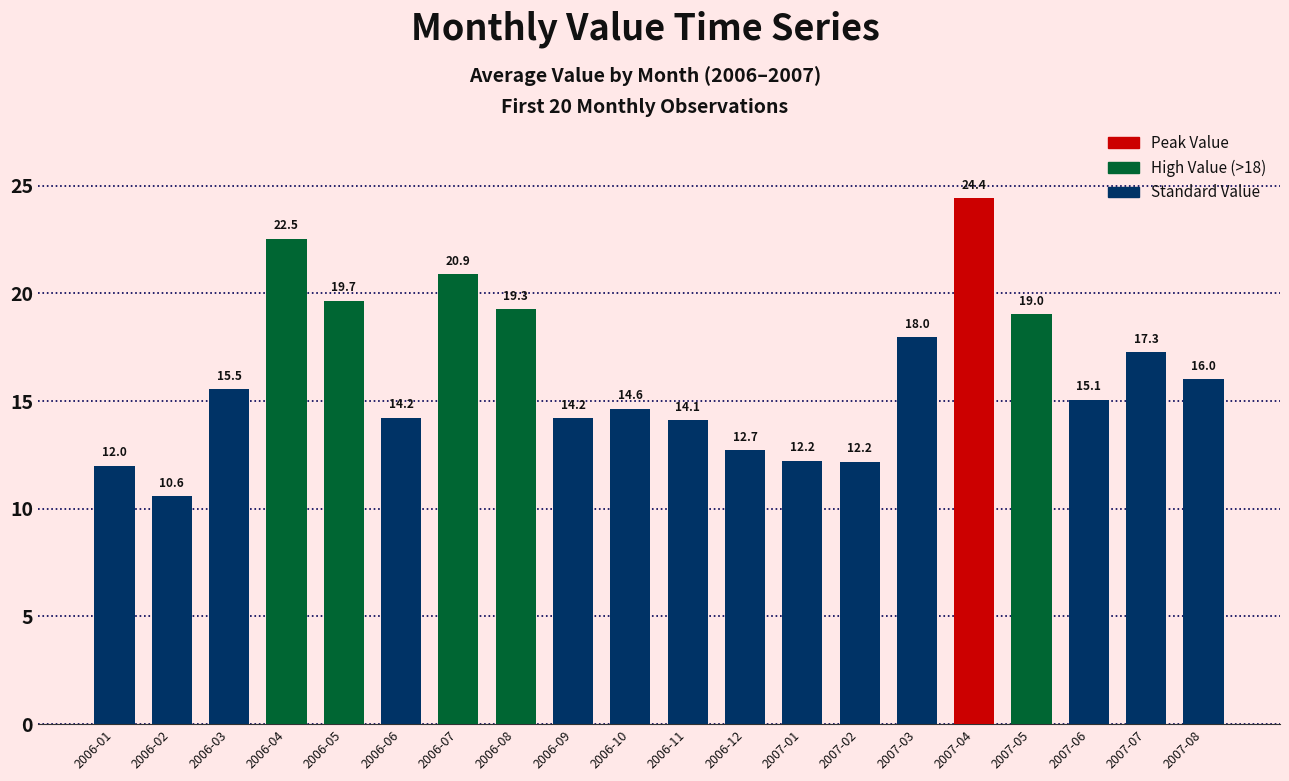

At which category does the chart reach its minimum across all series?

2006-02